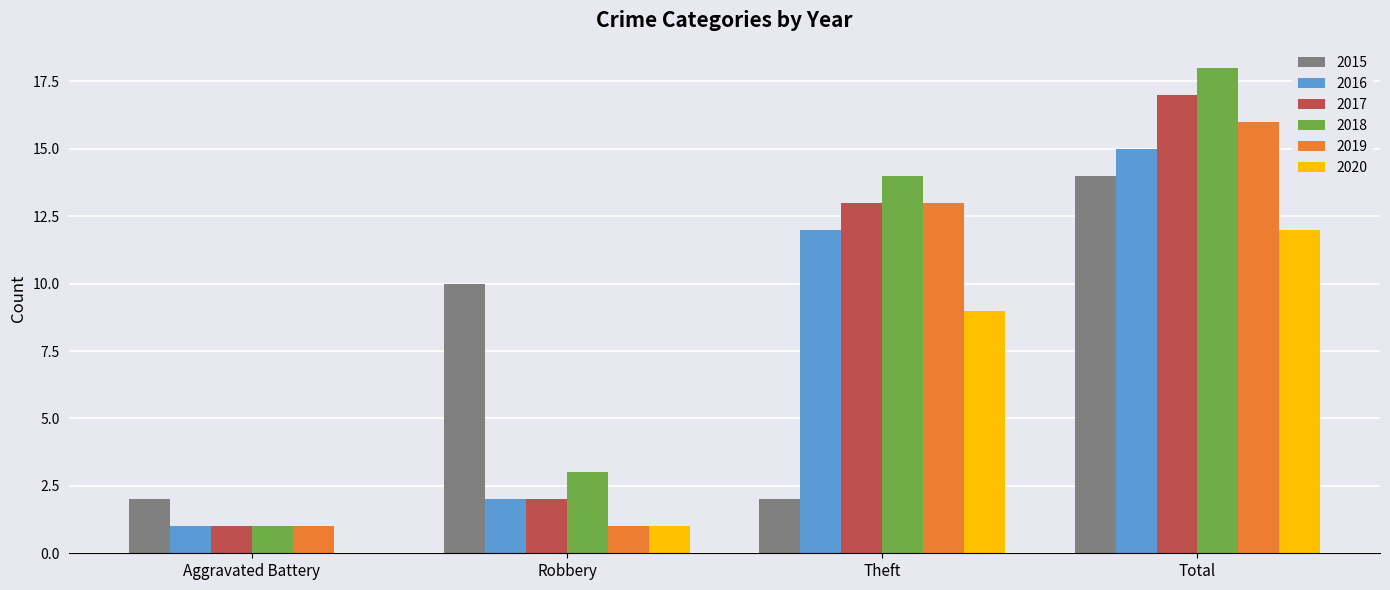

What is the total value across all series at Total?

92